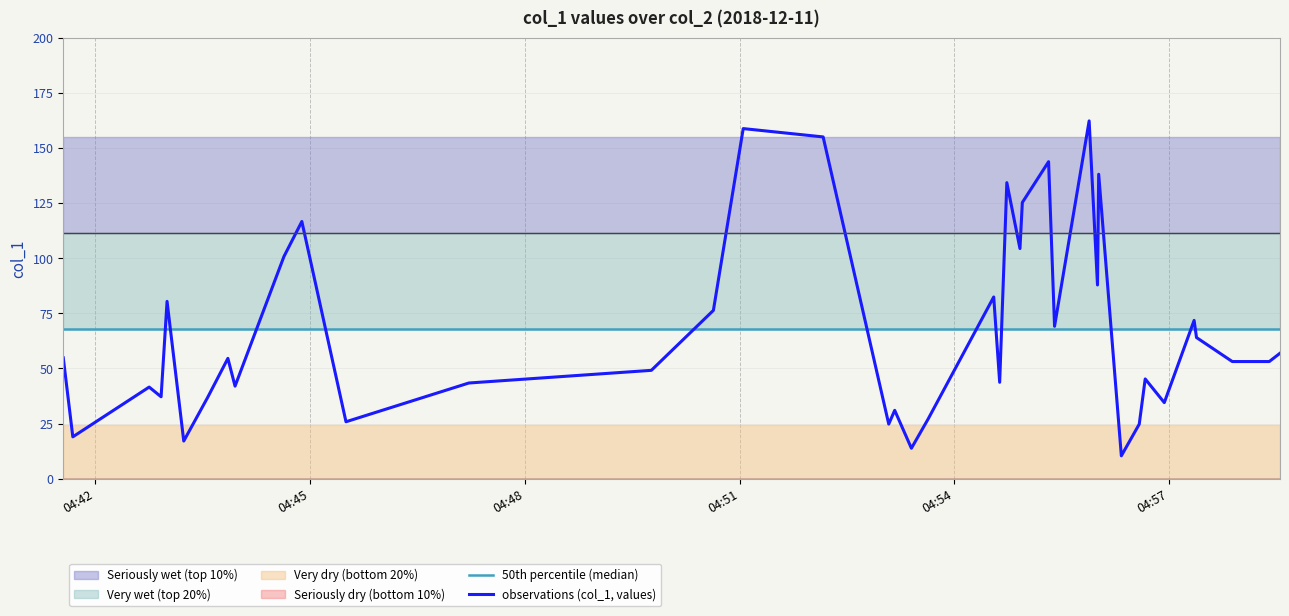

Reading left to right, list all the values displayed in this chart.

50th percentile (median): 67.8	67.8	67.8	67.8	67.8	67.8	67.8	67.8	67.8	67.8	67.8	67.8	67.8	67.8	67.8	67.8	67.8	67.8	67.8	67.8	67.8	67.8	67.8	67.8	67.8	67.8	67.8	67.8	67.8	67.8	67.8	67.8	67.8	67.8	67.8	67.8	67.8	67.8	67.8	67.8
observations (col_1, values): 54.8	19.0	41.6	37.2	80.4	17.1	36.8	54.6	42.0	100.8	116.6	25.8	43.4	49.1	76.3	158.7	154.9	24.8	31.0	13.8	27.1	82.4	43.7	134.2	104.3	125.2	143.7	69.1	162.2	87.8	138.0	10.4	24.7	45.2	34.5	71.8	64.0	53.1	53.1	56.9